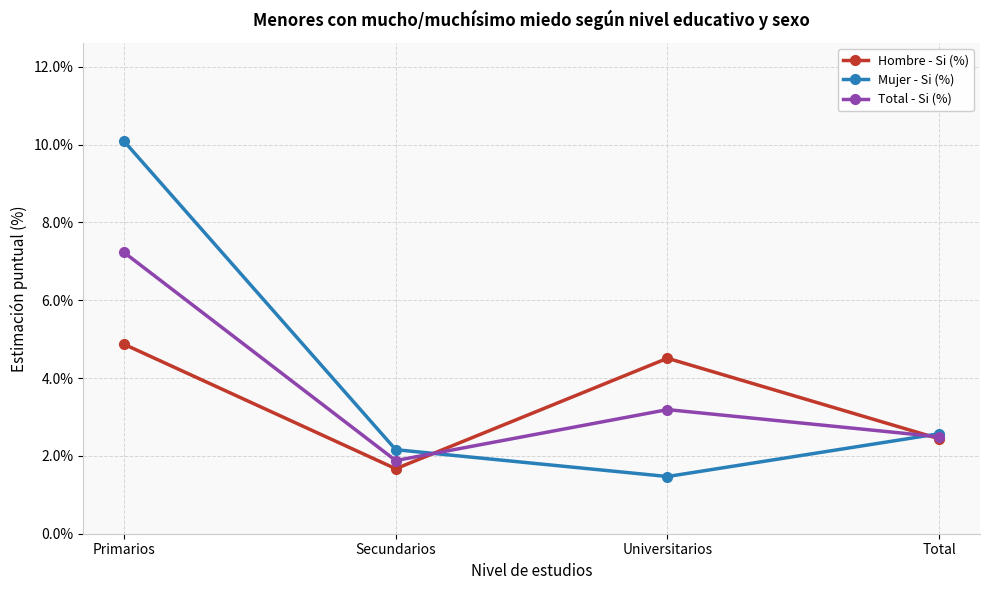

Reading right to left, extract all data points from this chart.

Hombre - Si (%): 2.4	4.5	1.7	4.9
Mujer - Si (%): 2.6	1.5	2.2	10.1
Total - Si (%): 2.5	3.2	1.9	7.2